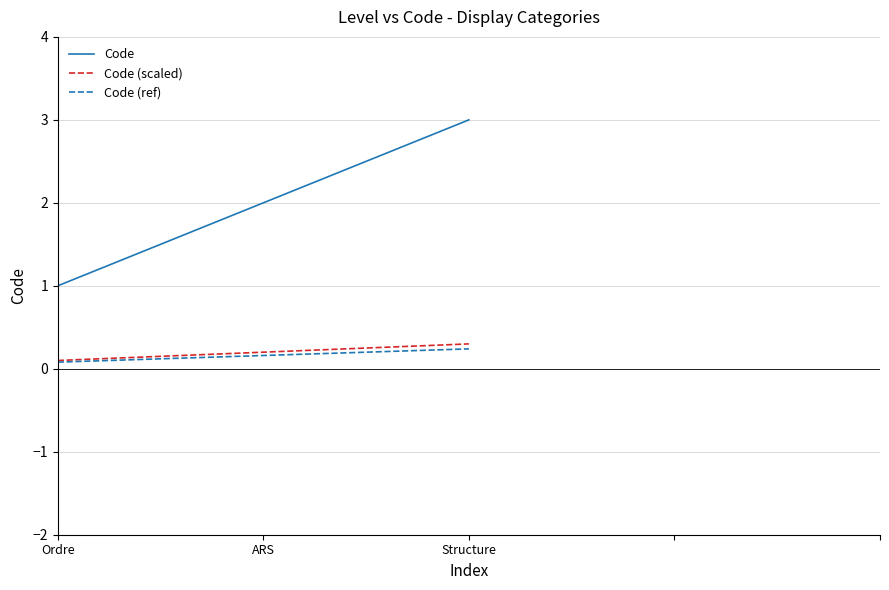

What is the difference between the maximum and minimum values in the Code (ref) series?

0.2